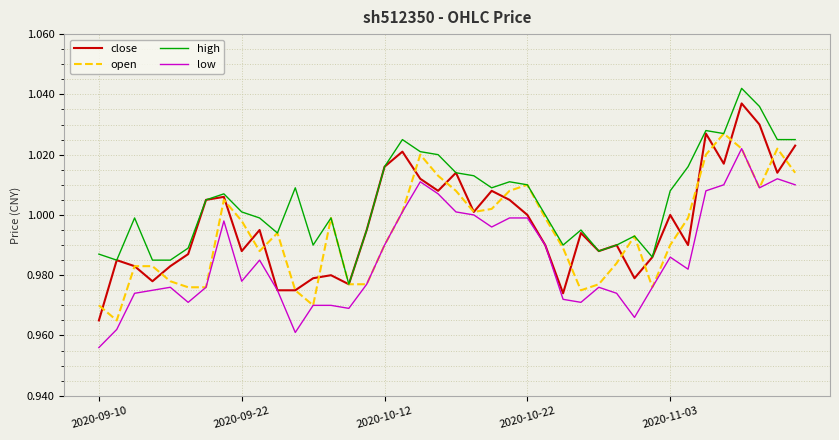

True or false: high and low intersect in this chart.

False